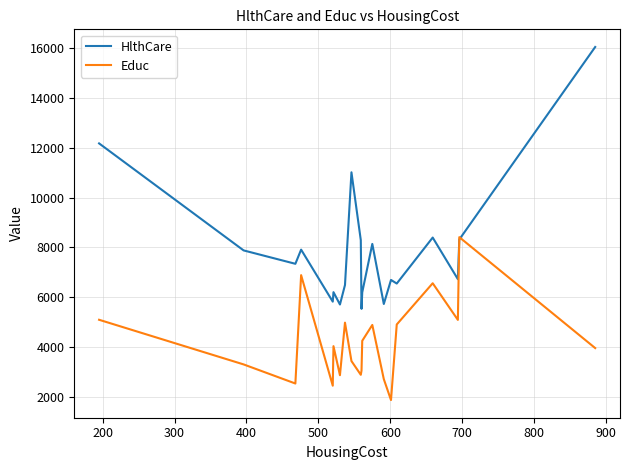

Which series has the widest spread of values?

HlthCare